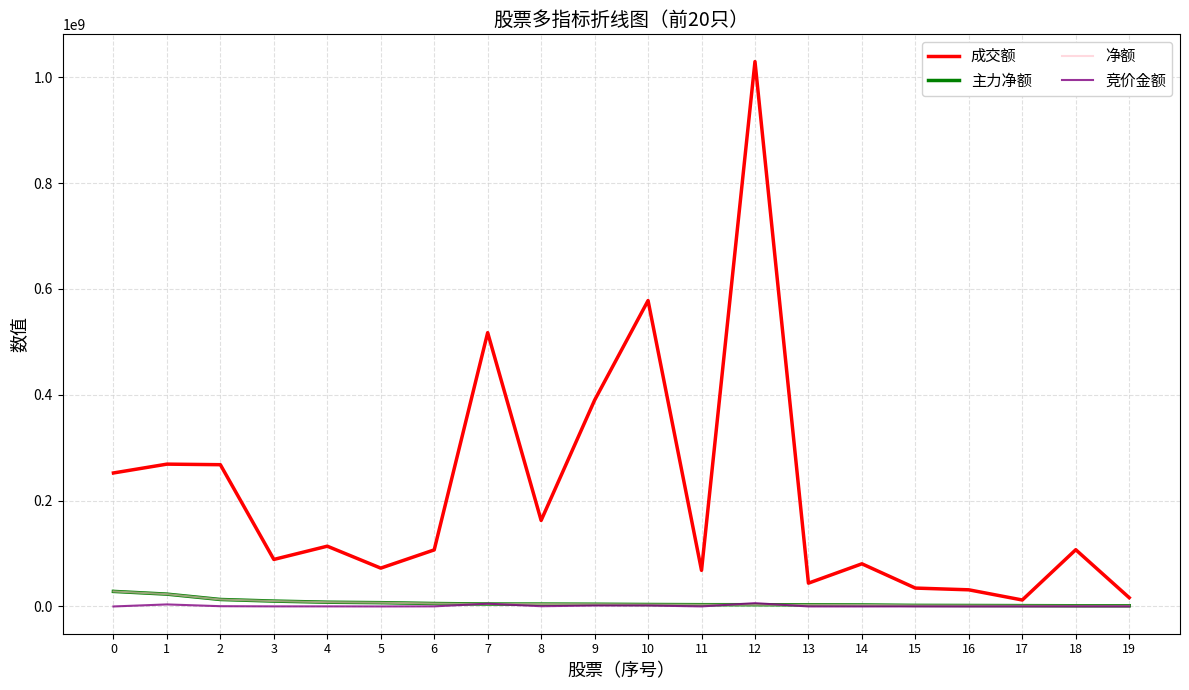

Where is 竞价金额 nearest to the value 3191761?

1